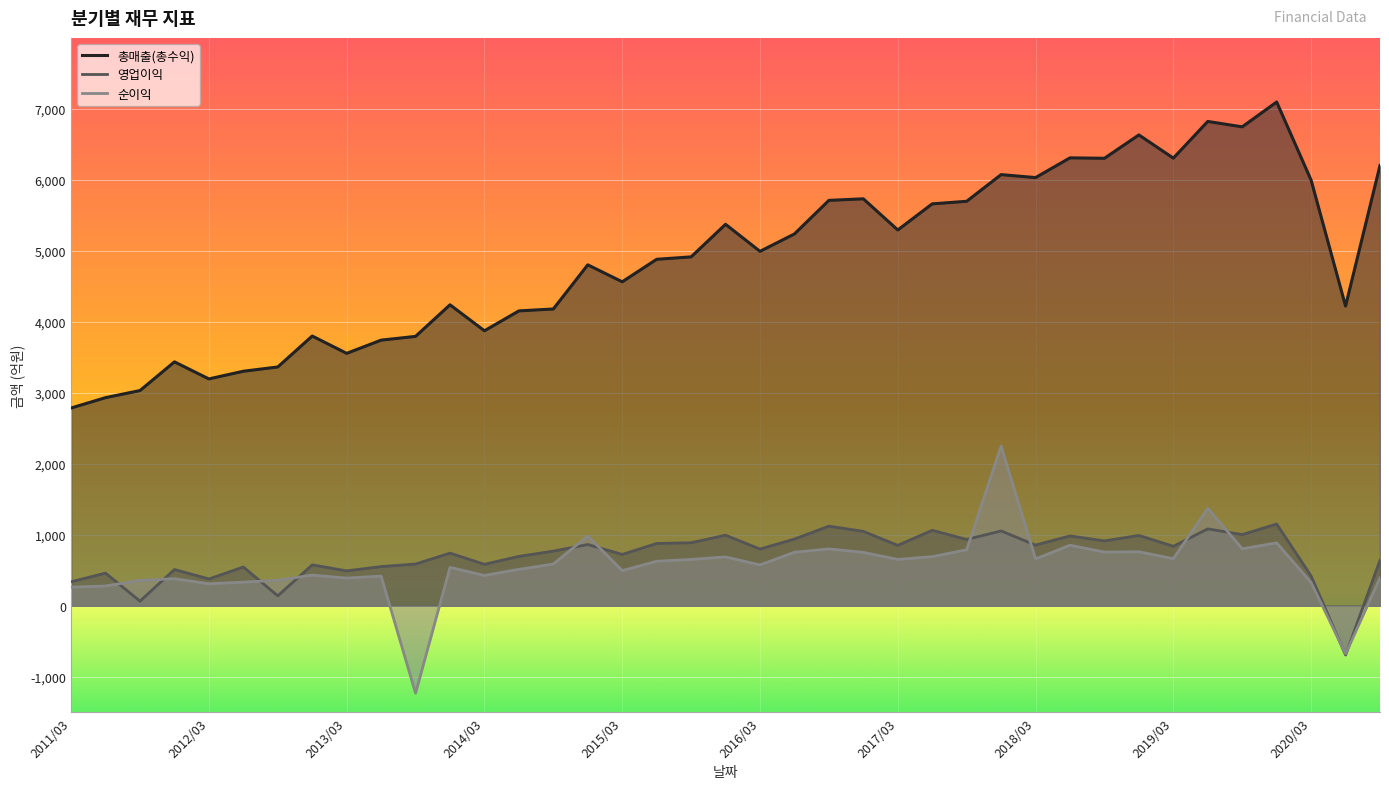

What is the average value of the 영업이익 series?

712